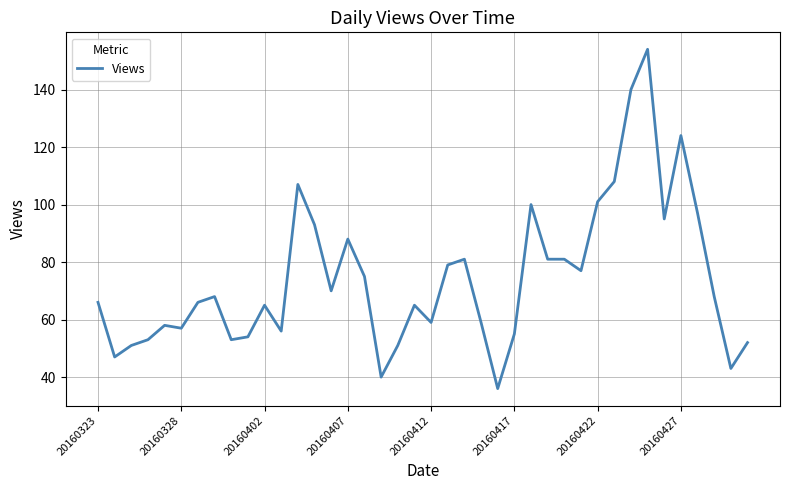

What is the smallest value displayed?

36